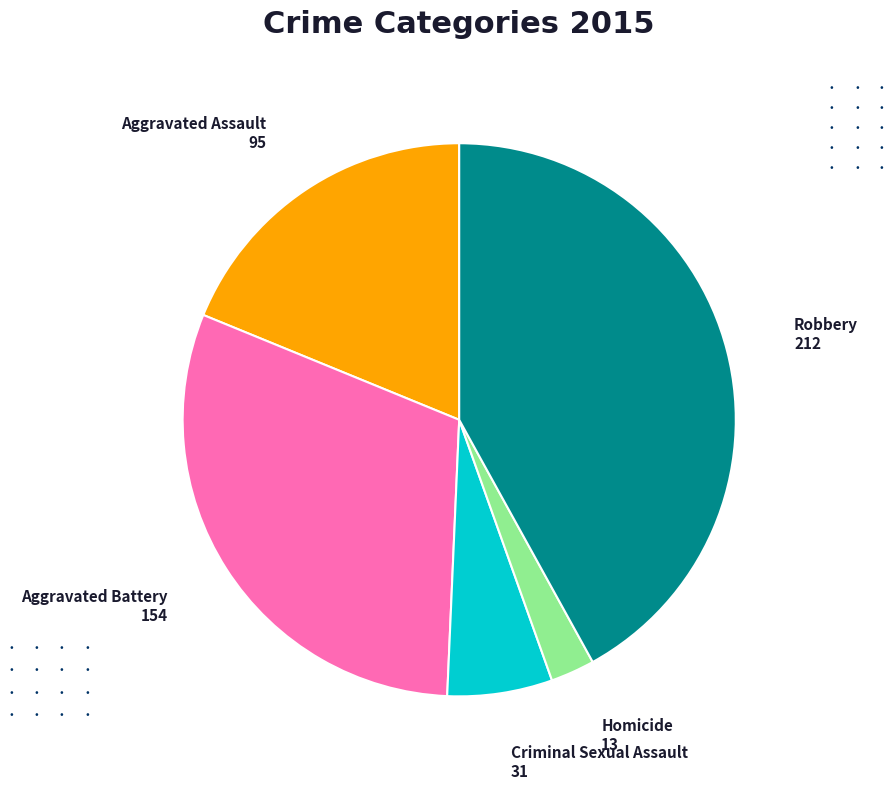

Is there any slice that represents more than half of the pie?

No